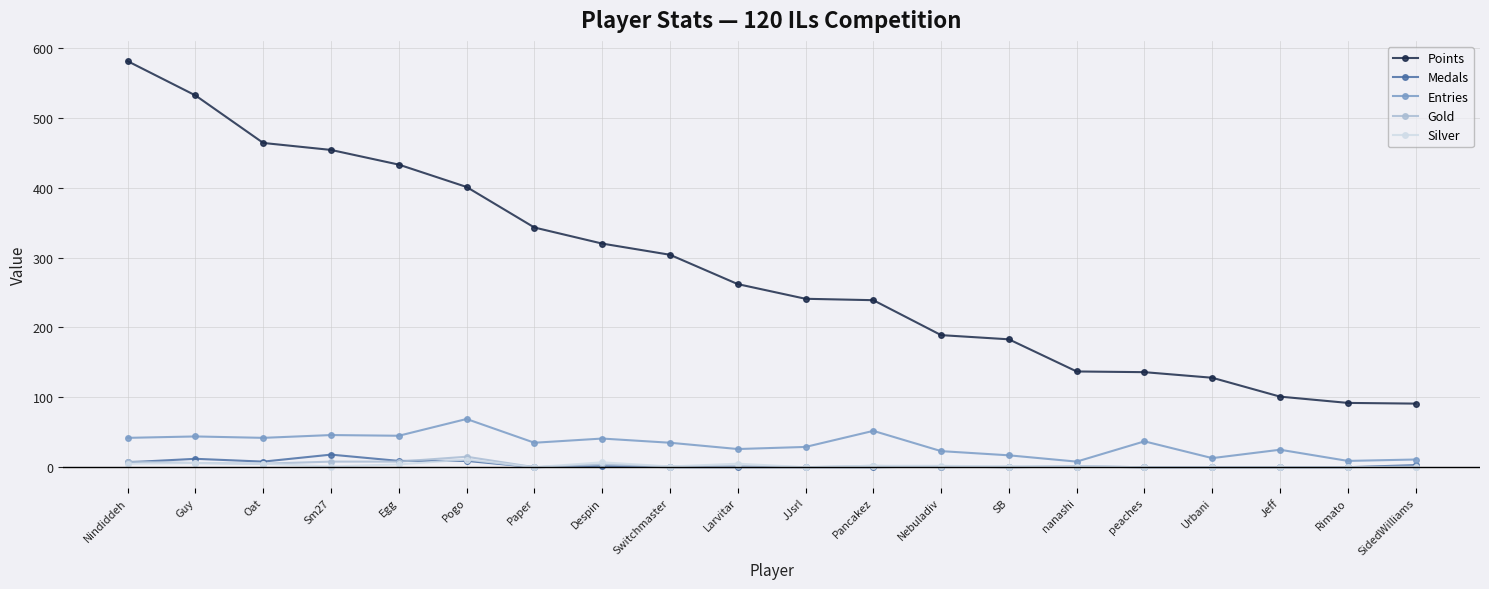

What is the highest value of the Medals series?

18